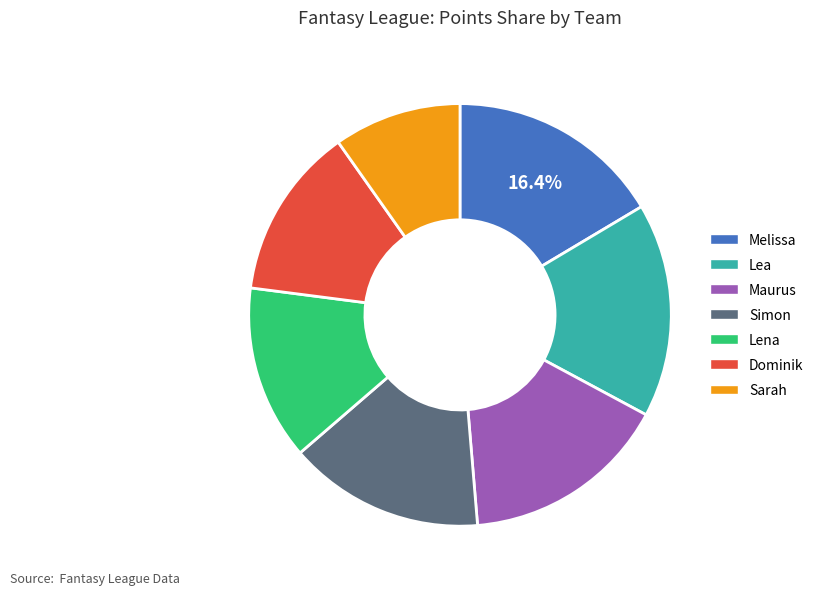

Approximately how many times larger is the value at Lea compared to Maurus?

1.0